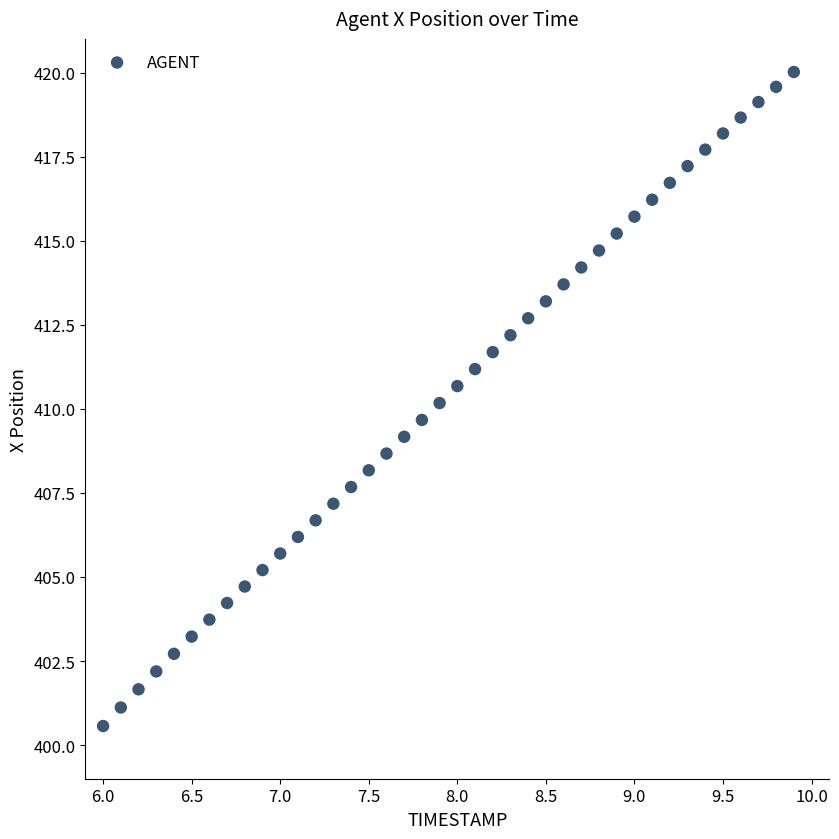

What is the range of Y values (max minus min)?

19.4